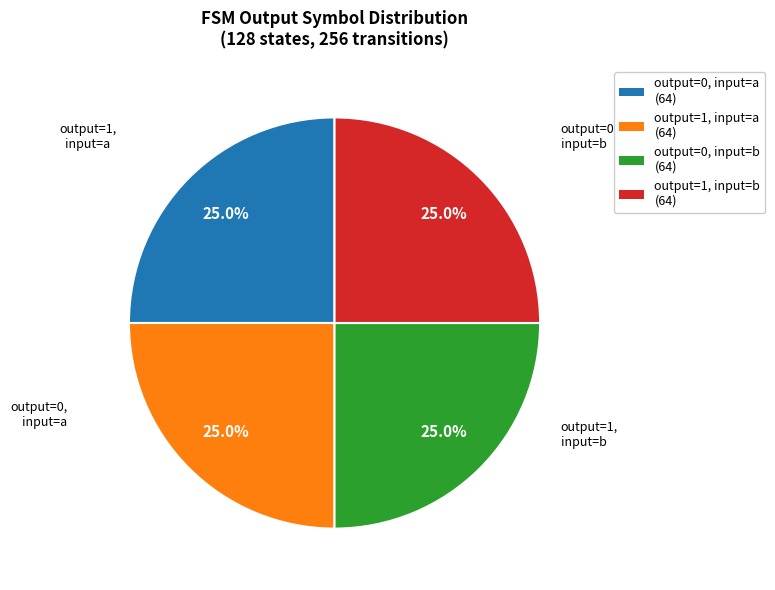

Count the number of slices in the pie.

4